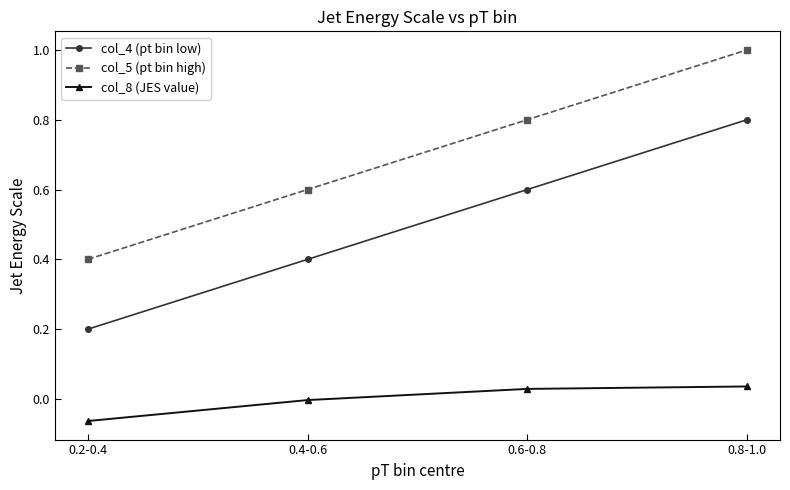

List the labels in order of col_5 (pt bin high) value, largest first.

0.8-1.0, 0.6-0.8, 0.4-0.6, 0.2-0.4